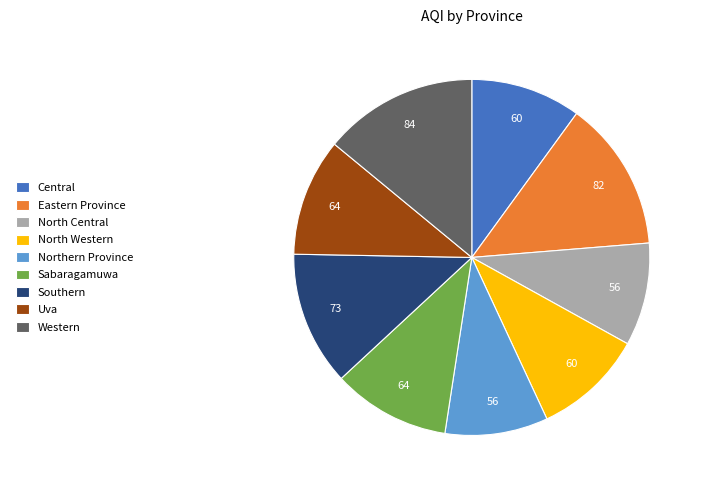

Is there any slice that represents more than half of the pie?

No